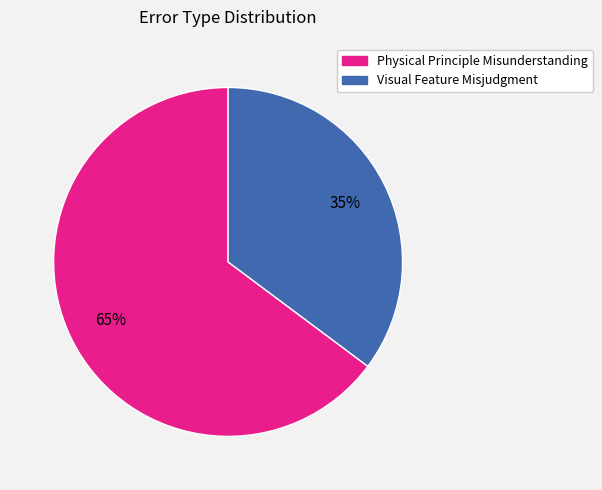

Do Physical Principle Misunderstanding and Visual Feature Misjudgment together represent more than half of the pie?

Yes